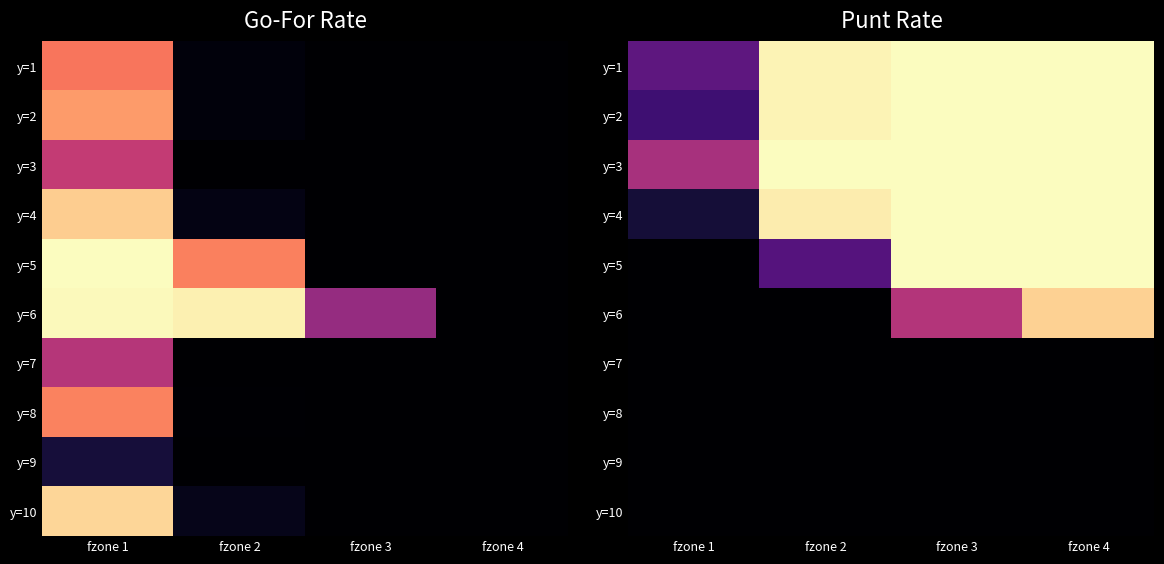

Between fzone 1 and fzone 3, which is larger?

fzone 3